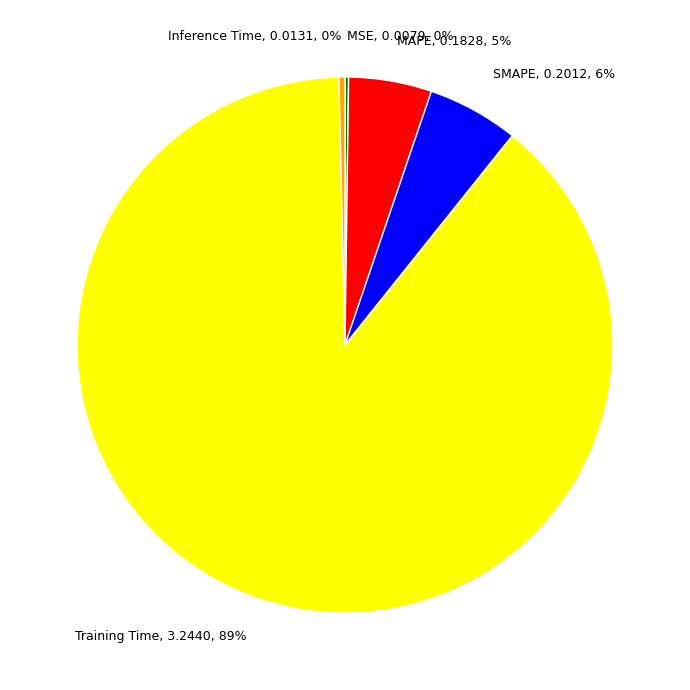

To the nearest percent, what is the average slice percentage?

20%